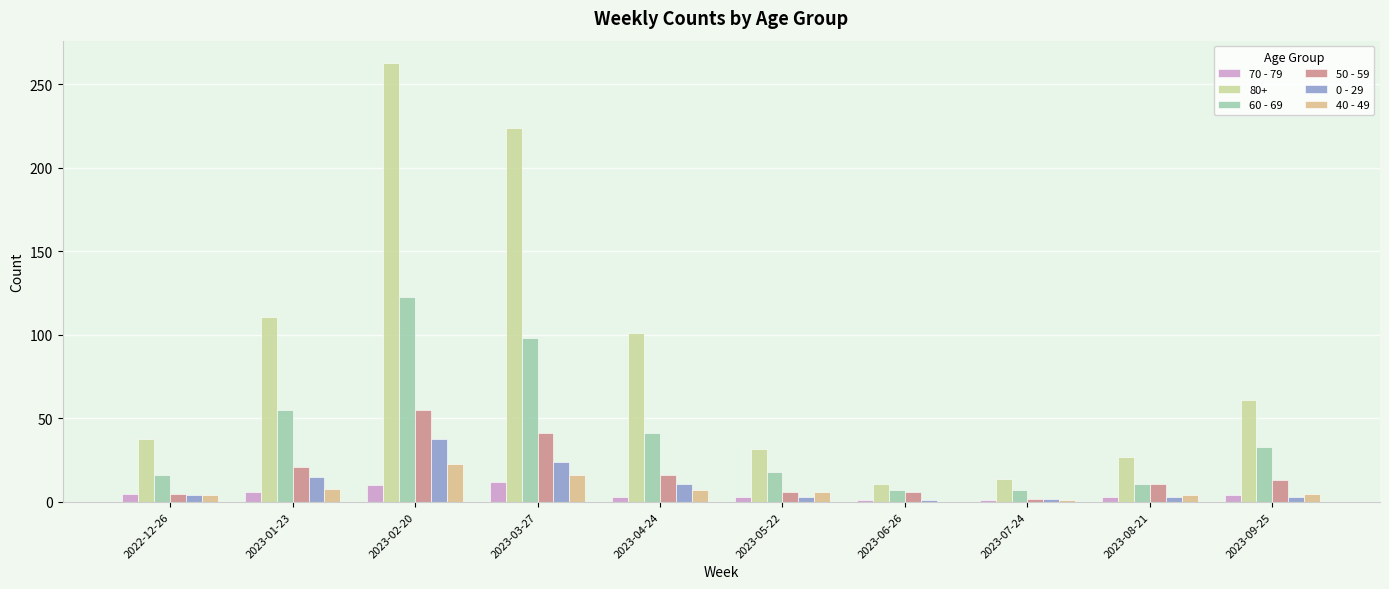

The 70 - 79 series shows 3 at 2022-12-26. True or false?

False